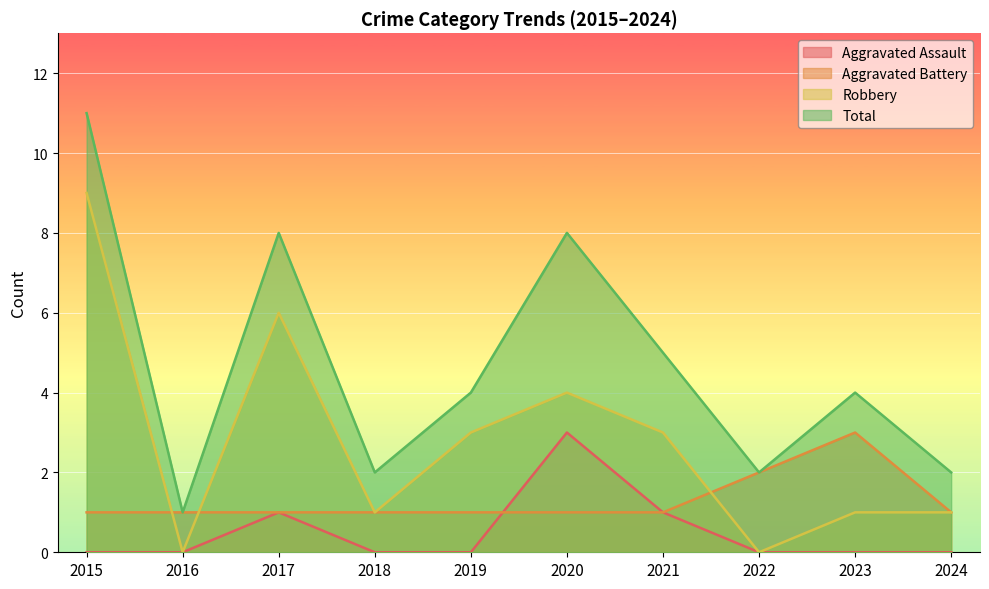

Reading right to left, transcribe all the data shown in this chart.

Aggravated Assault: 2024=0	2023=0	2022=0	2021=1	2020=3	2019=0	2018=0	2017=1	2016=0	2015=0
Aggravated Battery: 2024=1	2023=3	2022=2	2021=1	2020=1	2019=1	2018=1	2017=1	2016=1	2015=1
Robbery: 2024=1	2023=1	2022=0	2021=3	2020=4	2019=3	2018=1	2017=6	2016=0	2015=9
Total: 2024=2	2023=4	2022=2	2021=5	2020=8	2019=4	2018=2	2017=8	2016=1	2015=11